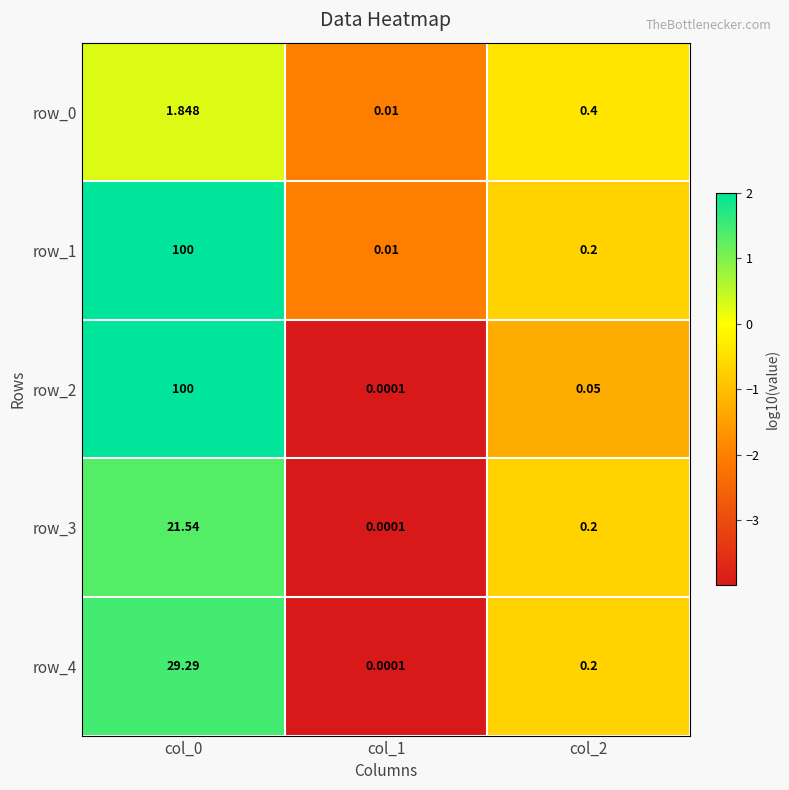

Is the value of row_1 at col_1 greater than the value of row_3 at col_0?

No